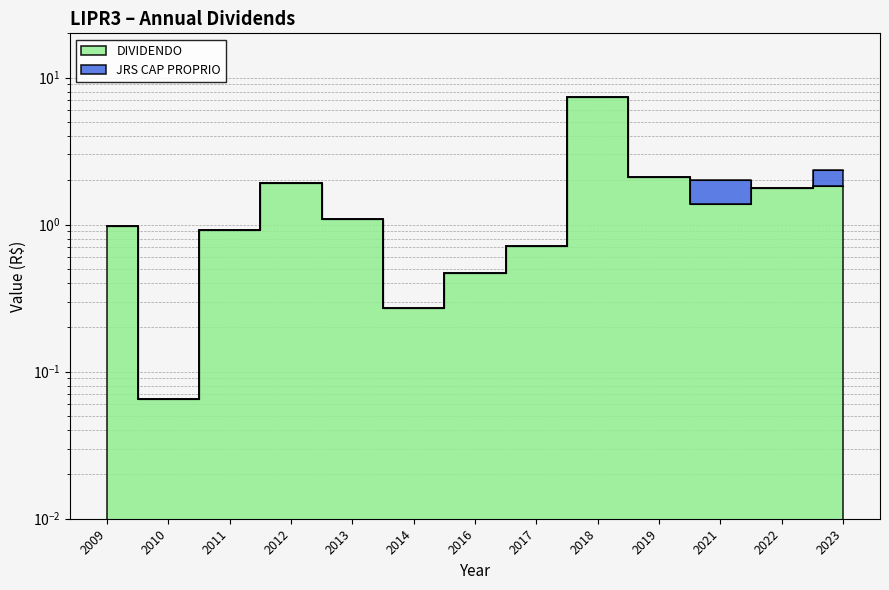

List the labels in order of value, largest first.

2018, 2019, 2012, 2023, 2022, 2021, 2013, 2009, 2011, 2017, 2016, 2014, 2010